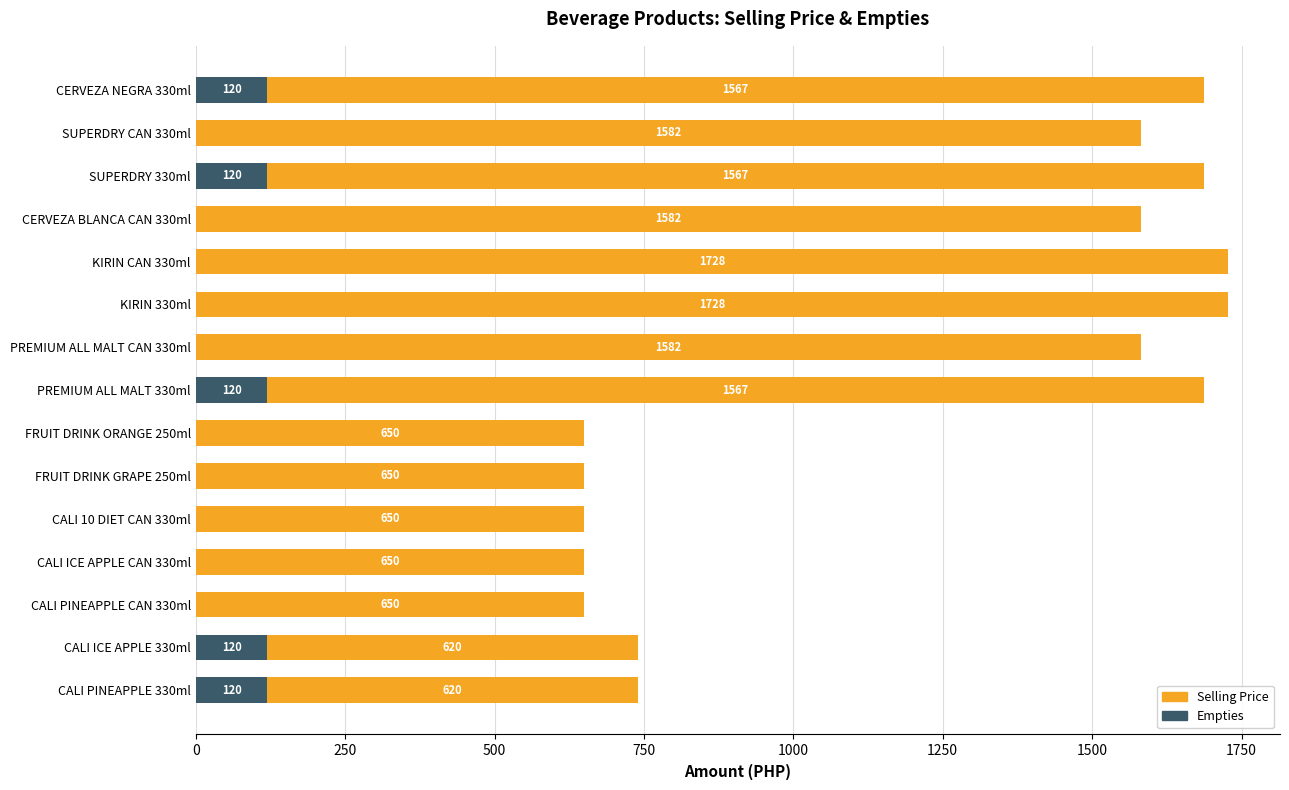

What is the maximum value for Empties?

120